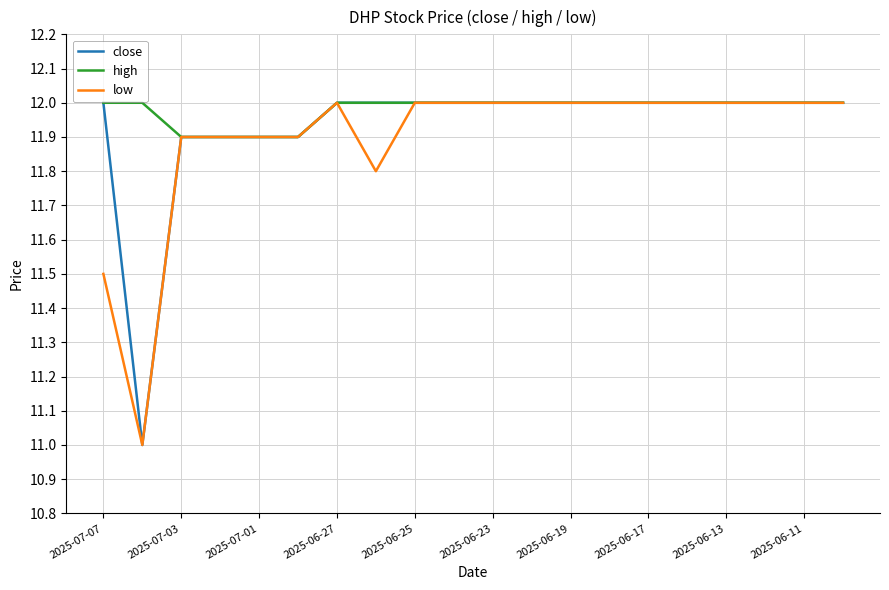

What is the greatest value displayed?

12.0